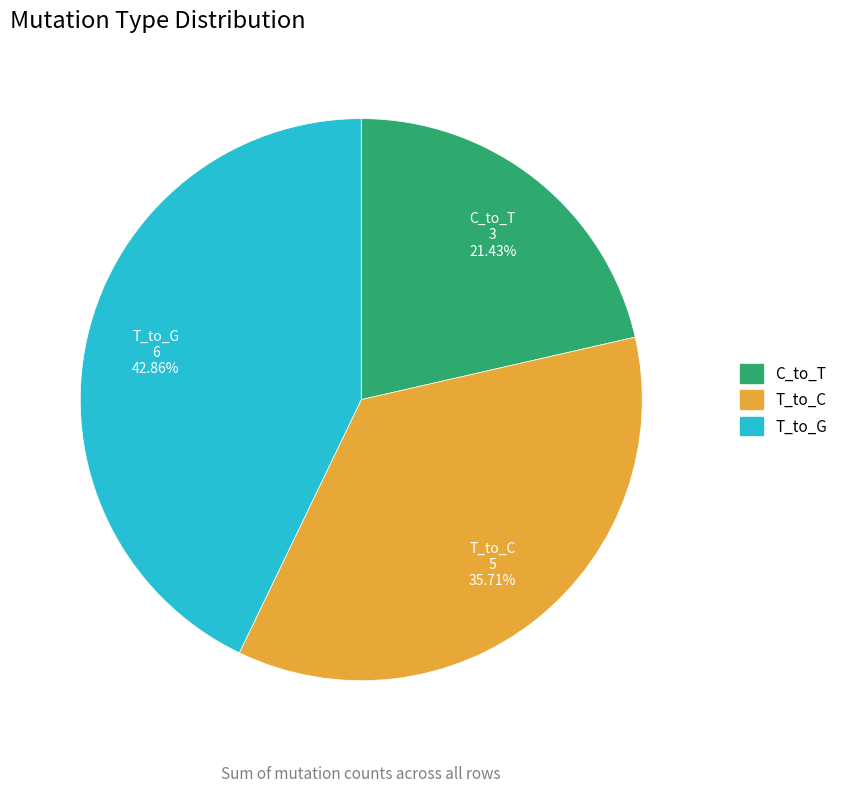

To the nearest percent, what is the average slice percentage?

33%